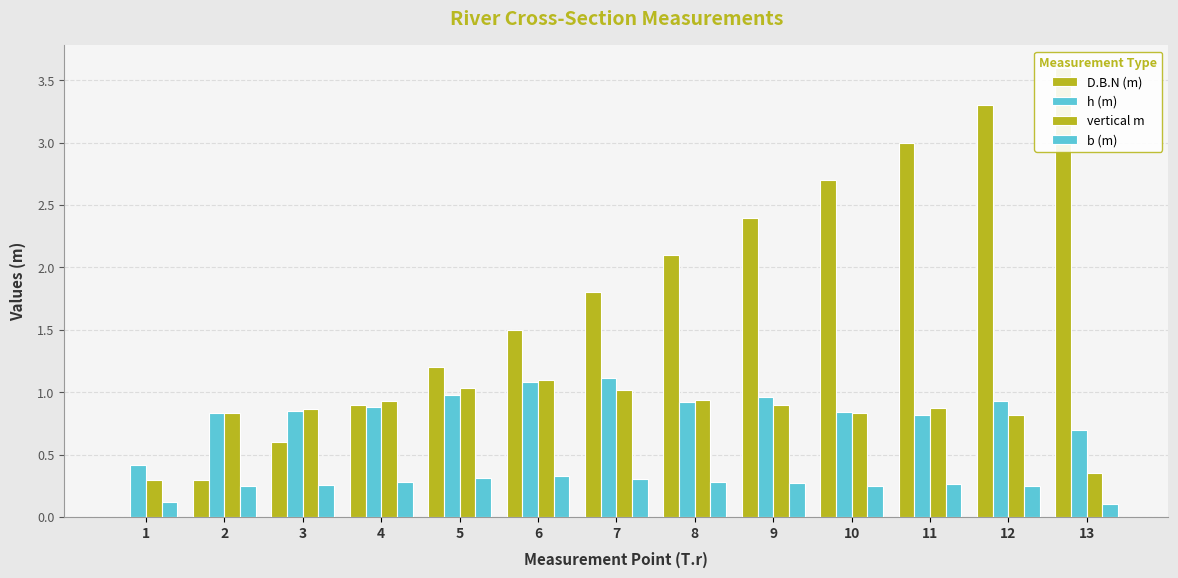

Which series has the largest total across all categories?

D.B.N (m)